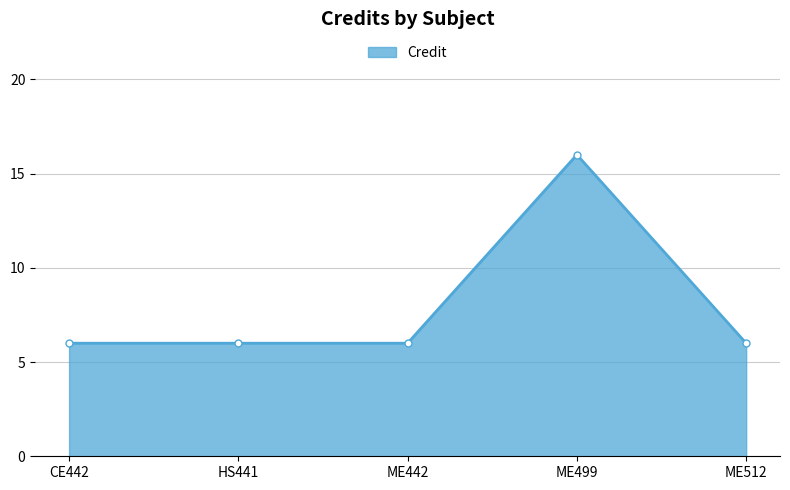

What is the sum of all values?

40